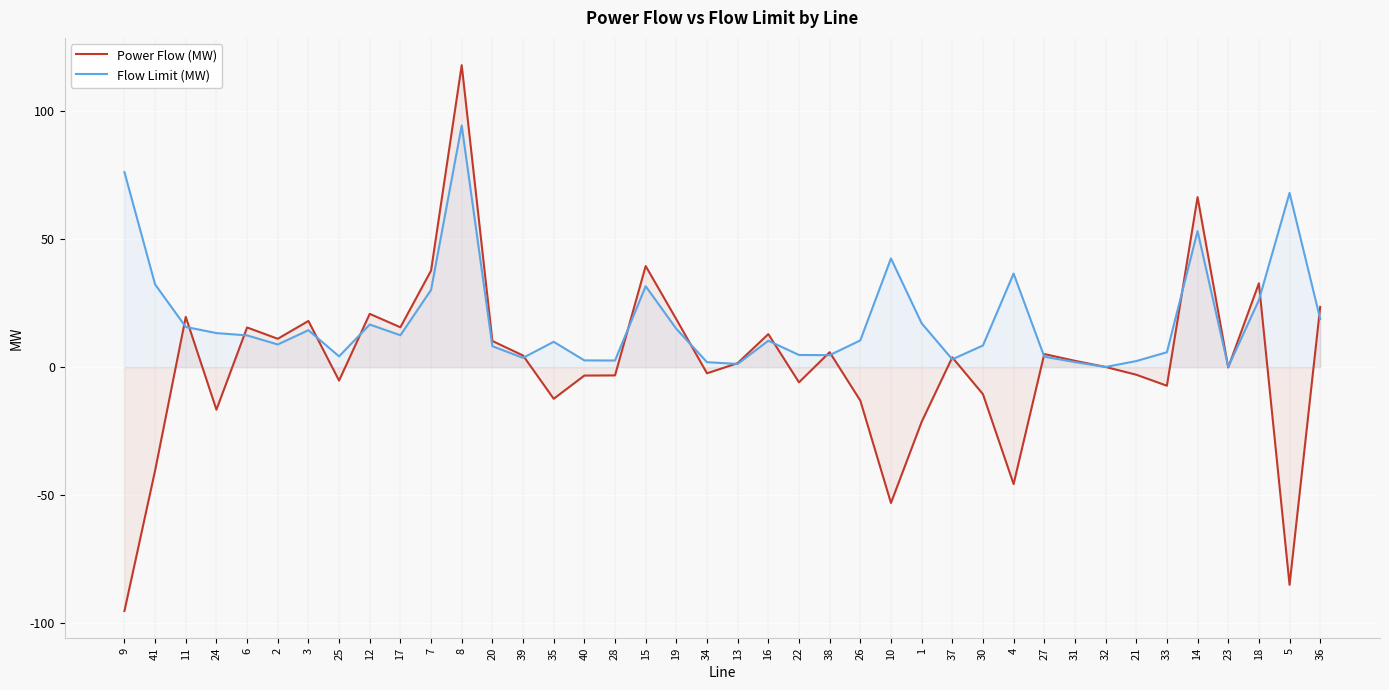

True or false: Power Flow (MW) and Flow Limit (MW) cross at least once.

True